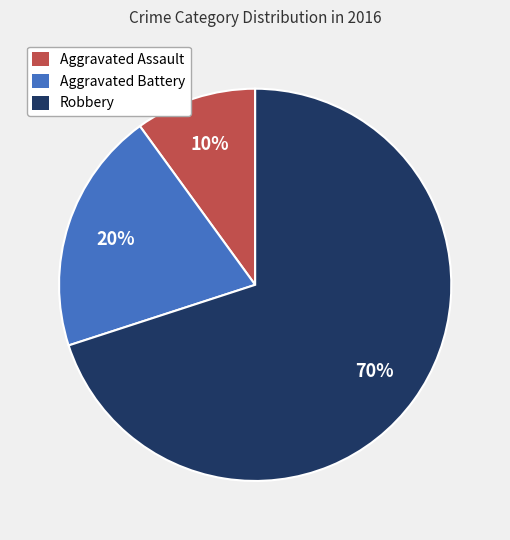

How many segments does this pie chart have?

3